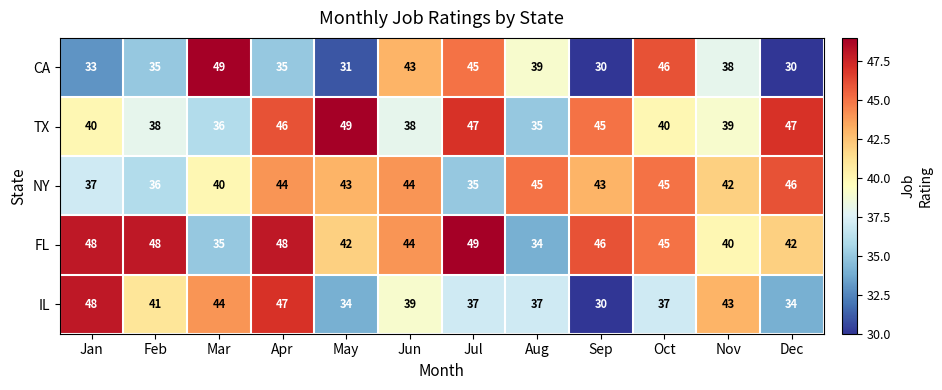

What is the sum of all NY values?

500